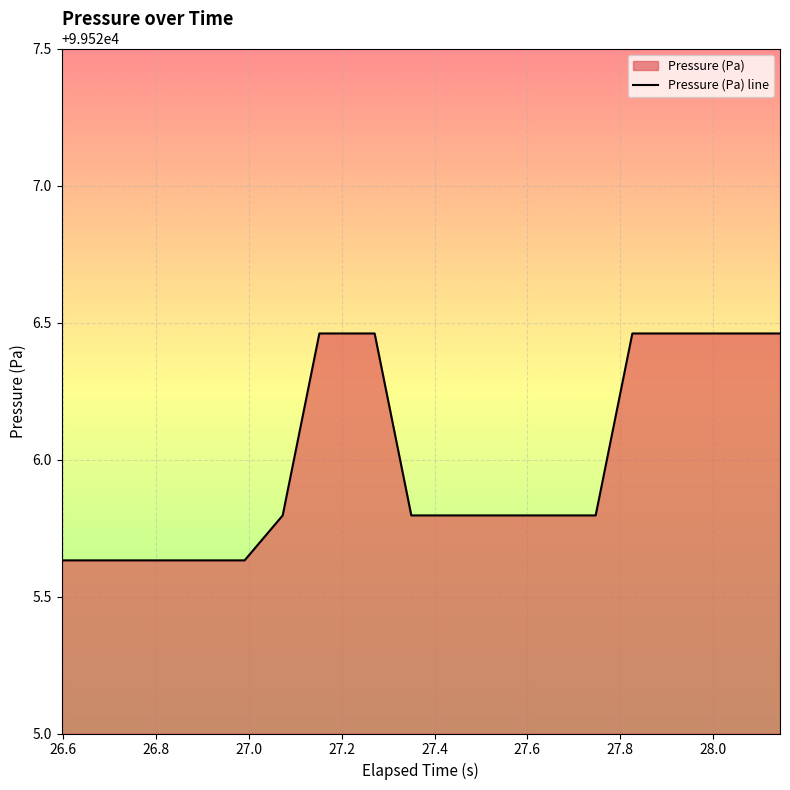

How many values are between 99525 and 99526?

11